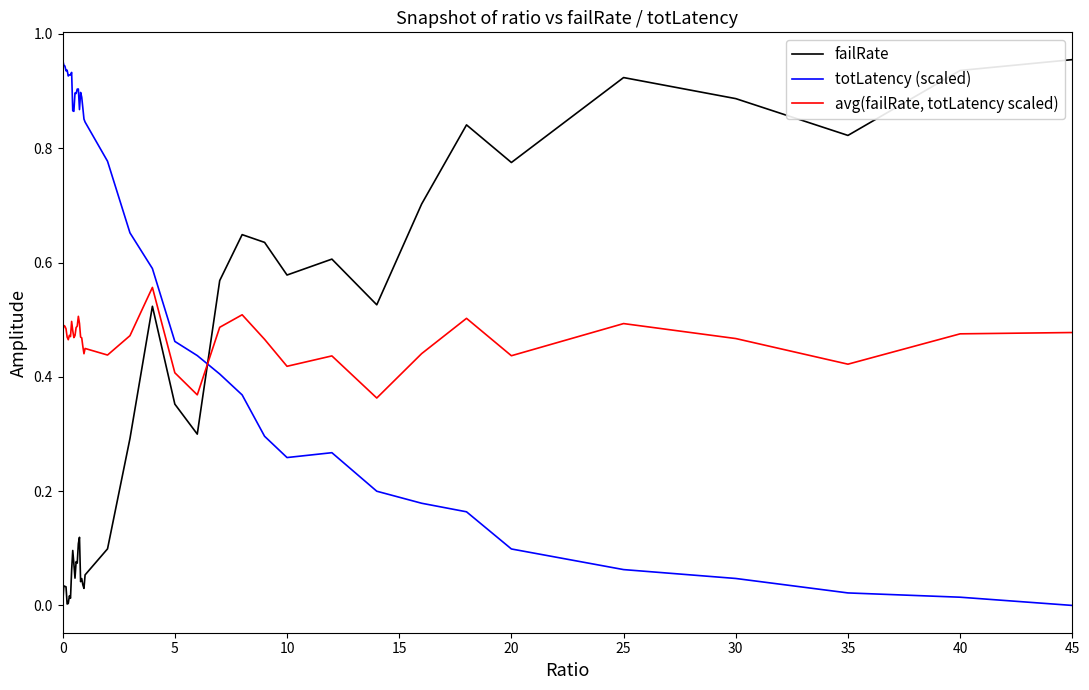

Rank the series by their average value, from highest to lowest.

totLatency (scaled), avg(failRate, totLatency scaled), failRate